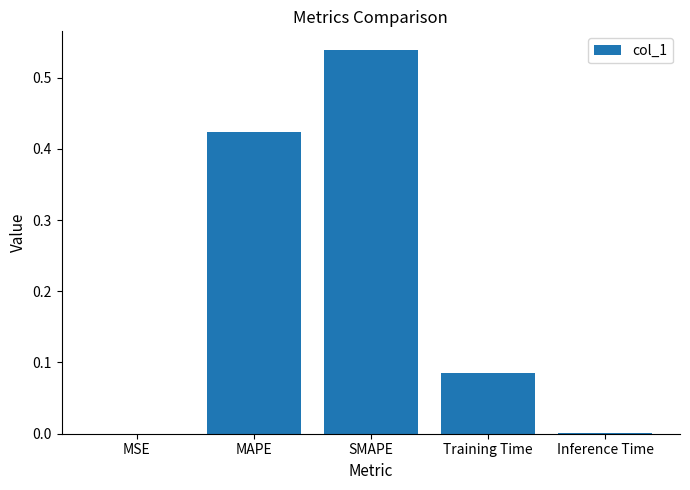

What is the sum of all values?

1.0